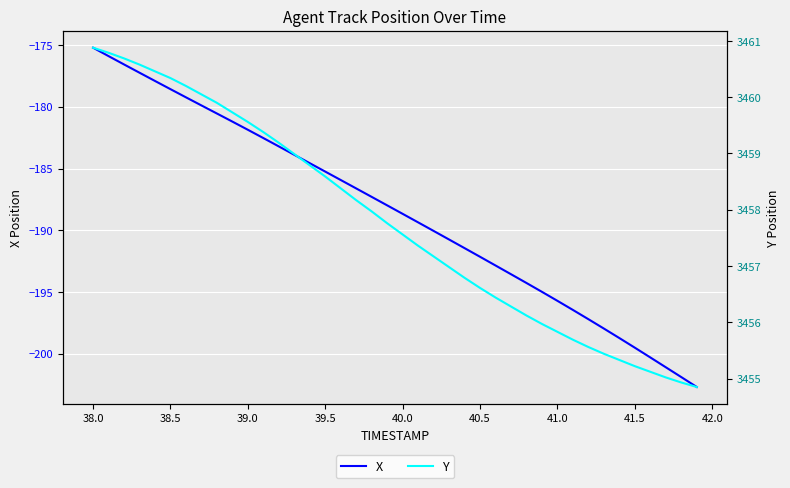

The value of X at 40.5 is -278.4. True or false?

False